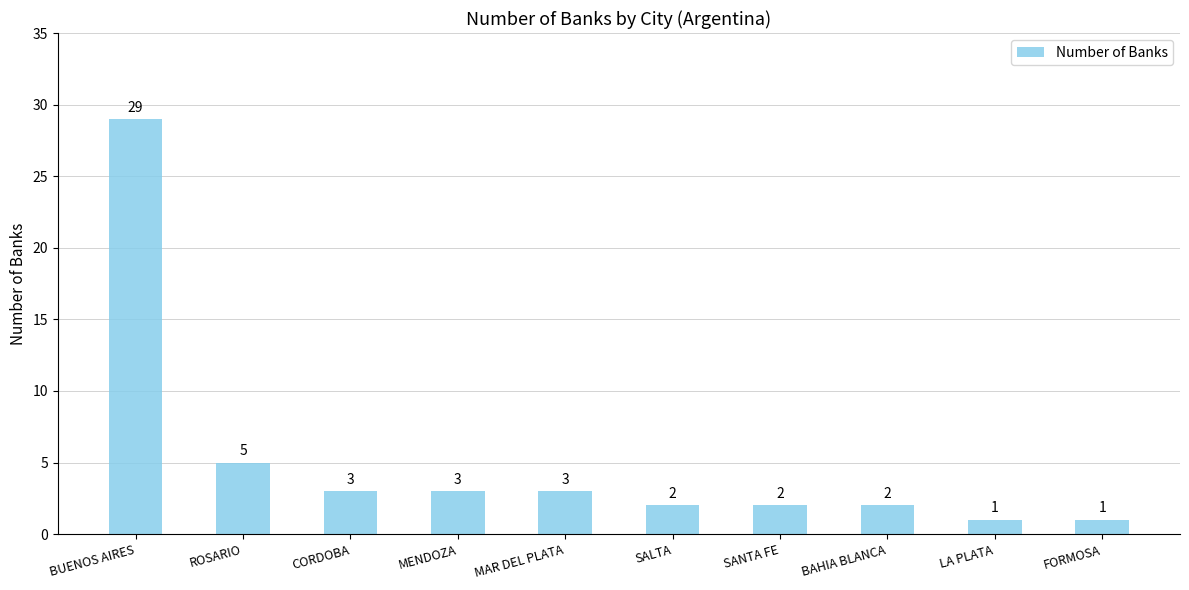

The chart shows a value of 29 at BUENOS AIRES. True or false?

True